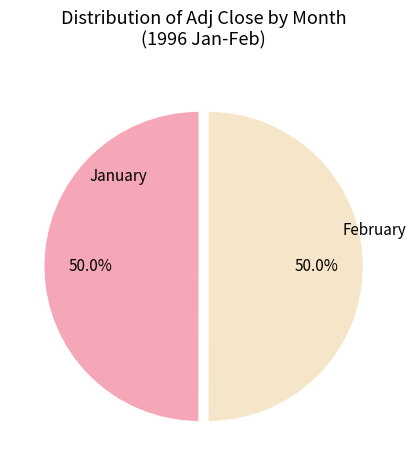

How many segments does this pie chart have?

2